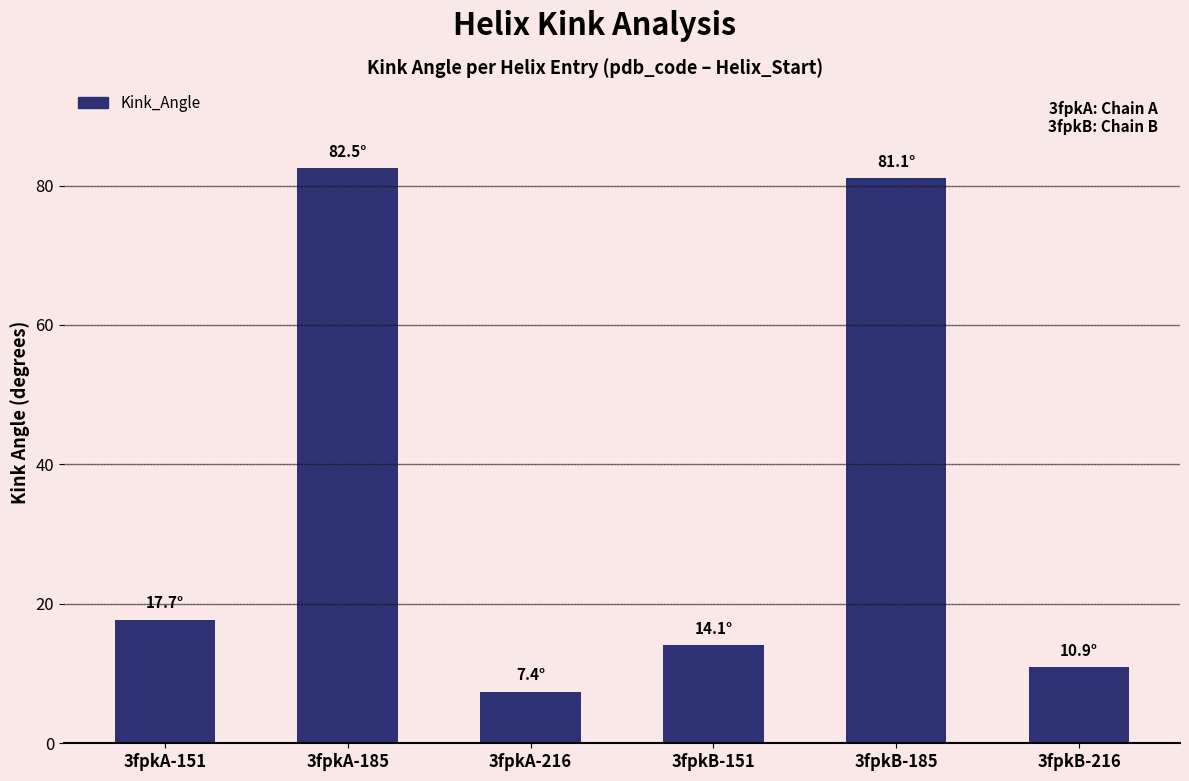

At which label does the data first exceed 17?

3fpkA-151